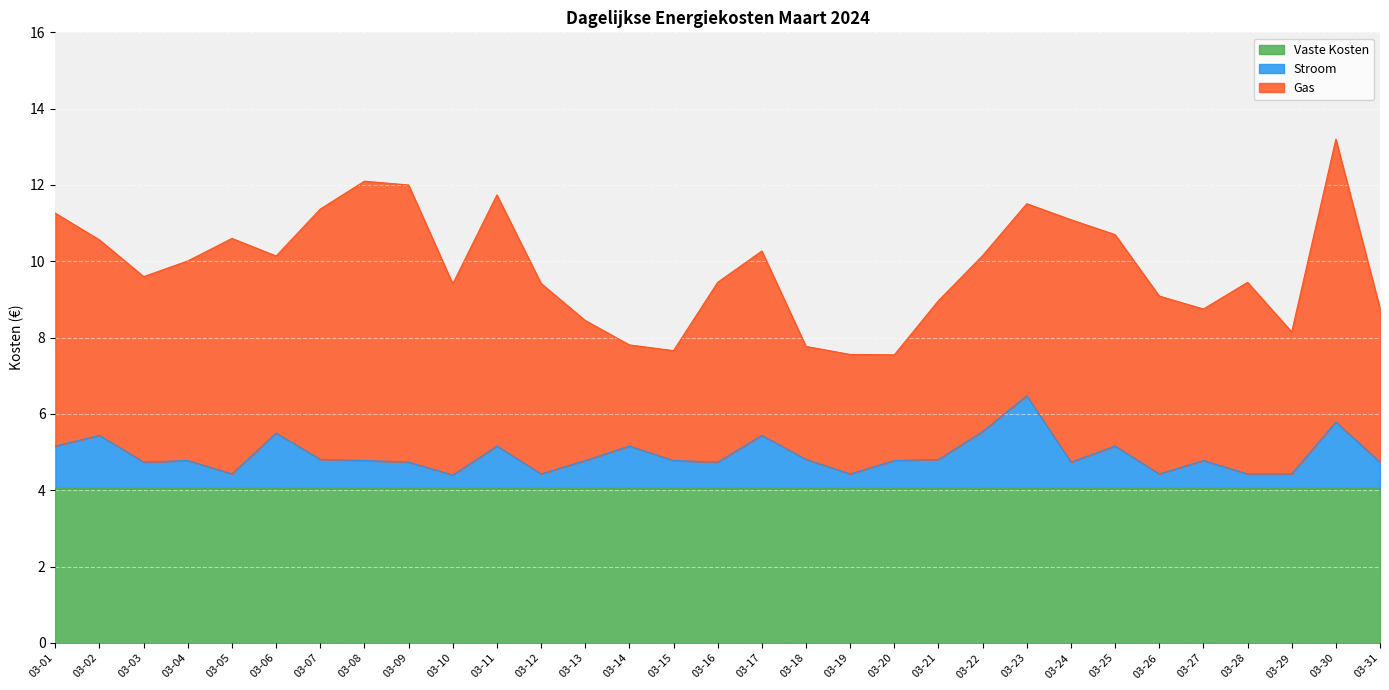

At which label is Vaste Kosten closest to 4?

03-01